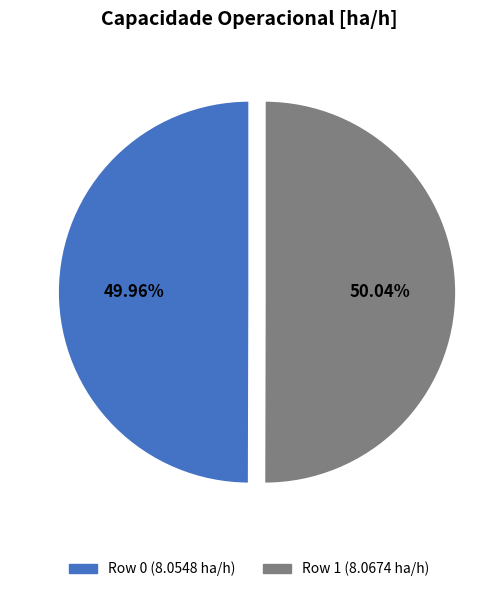

Does any single category account for the majority?

Yes